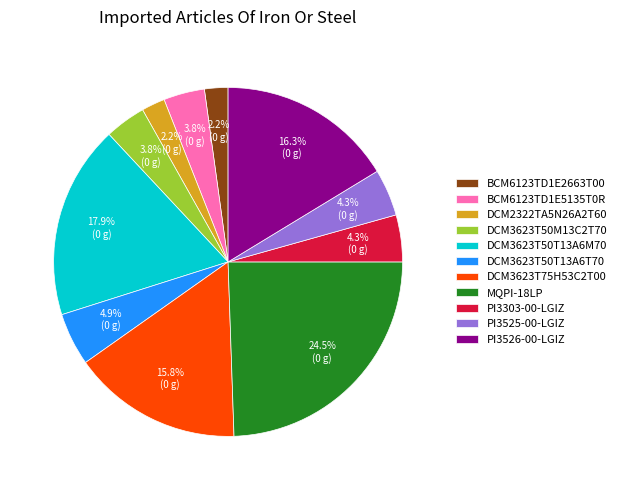

How many segments does this pie chart have?

11